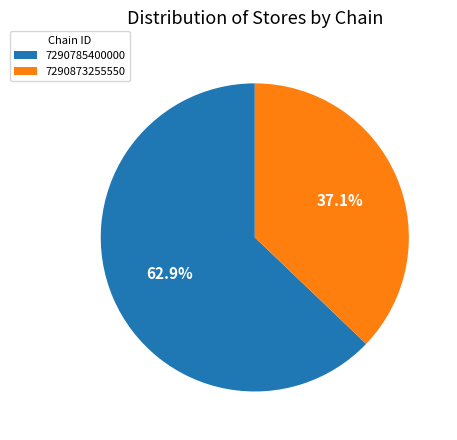

To the nearest percent, what is the difference between the 7290785400000 and 7290873255550 slice percentages?

26%